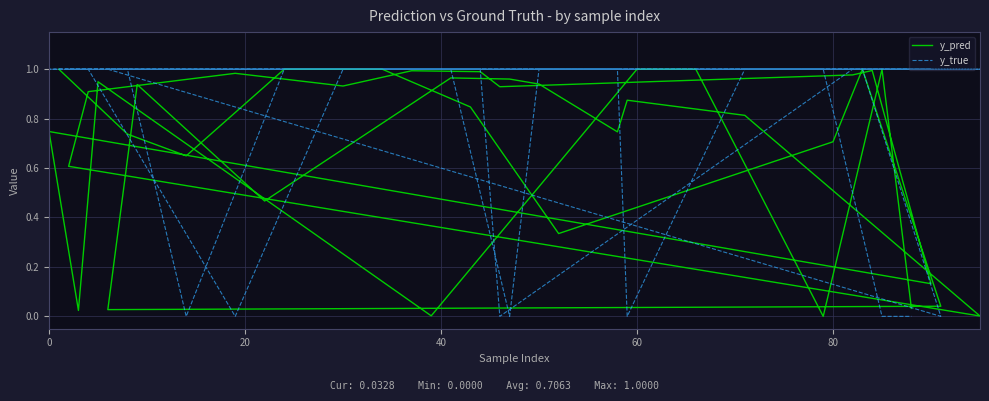

List the series in order of their overall mean, highest first.

y_true, y_pred